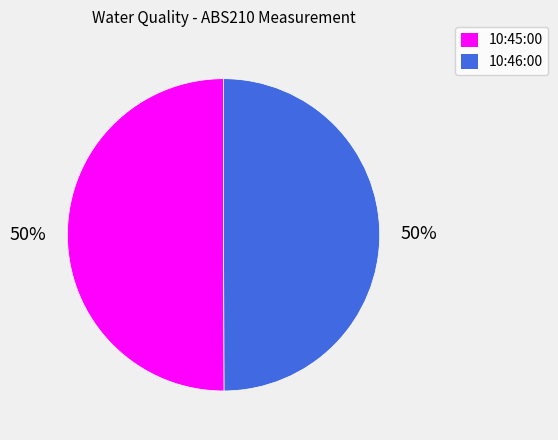

To the nearest percent, what is the average slice percentage?

50%